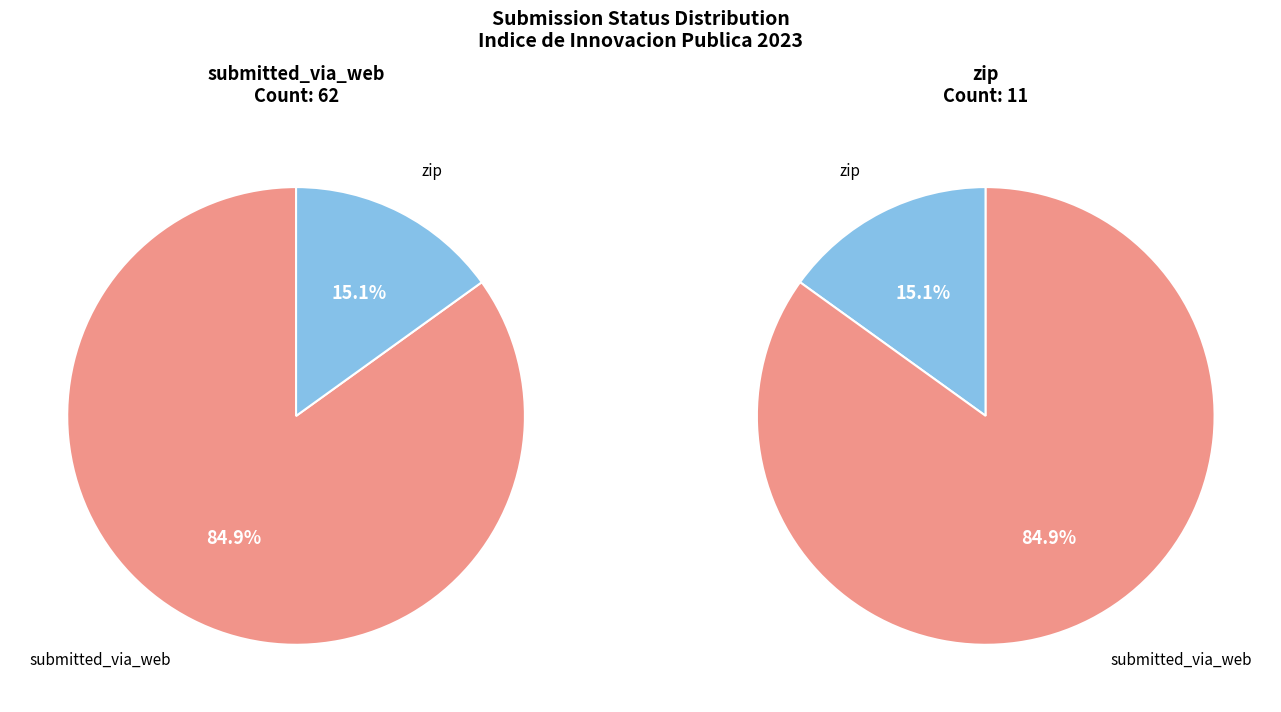

How many slices are in this pie chart?

2